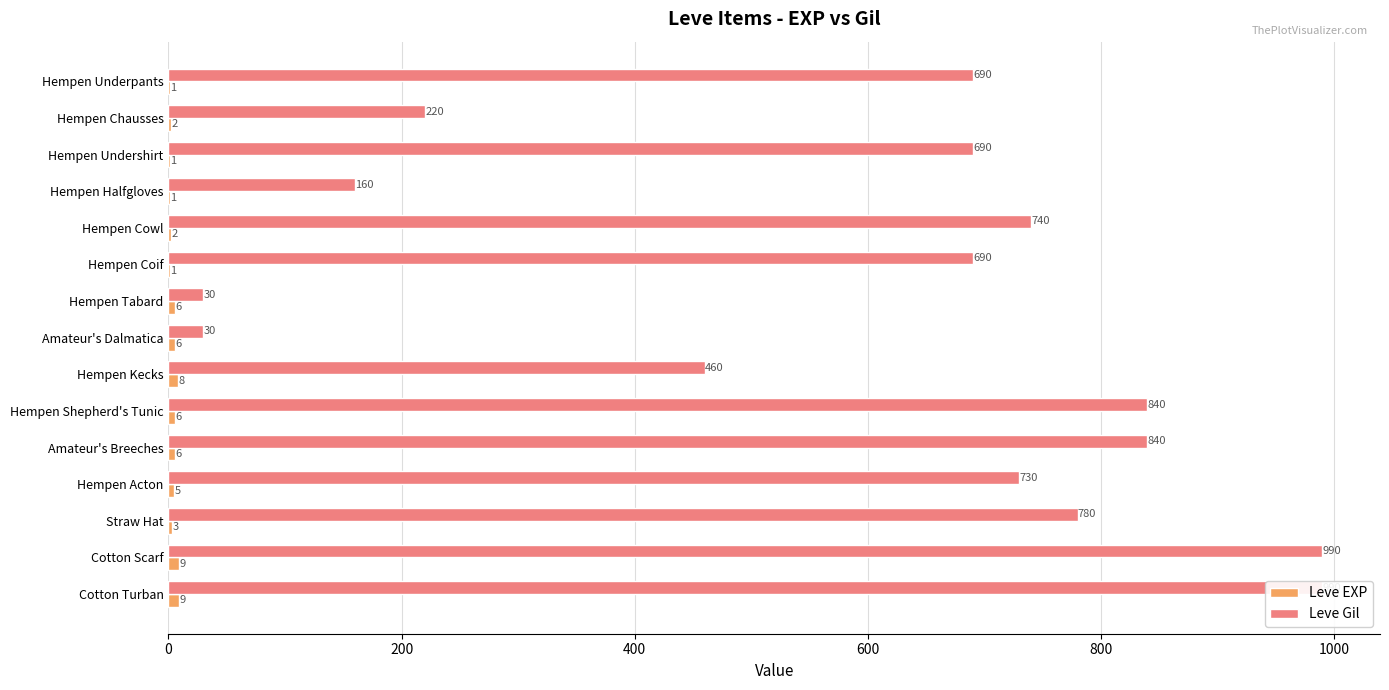

What is the value of the Leve Gil bar at the 1st from the left?

690